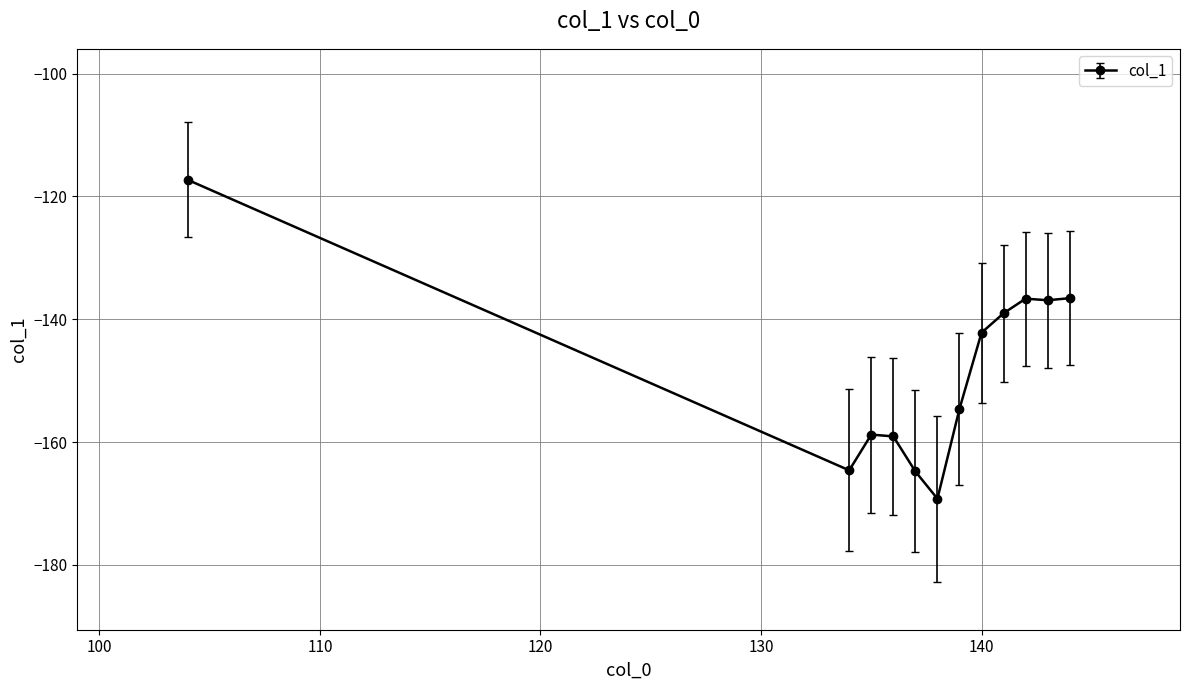

What is the difference between the maximum and minimum values?

51.9